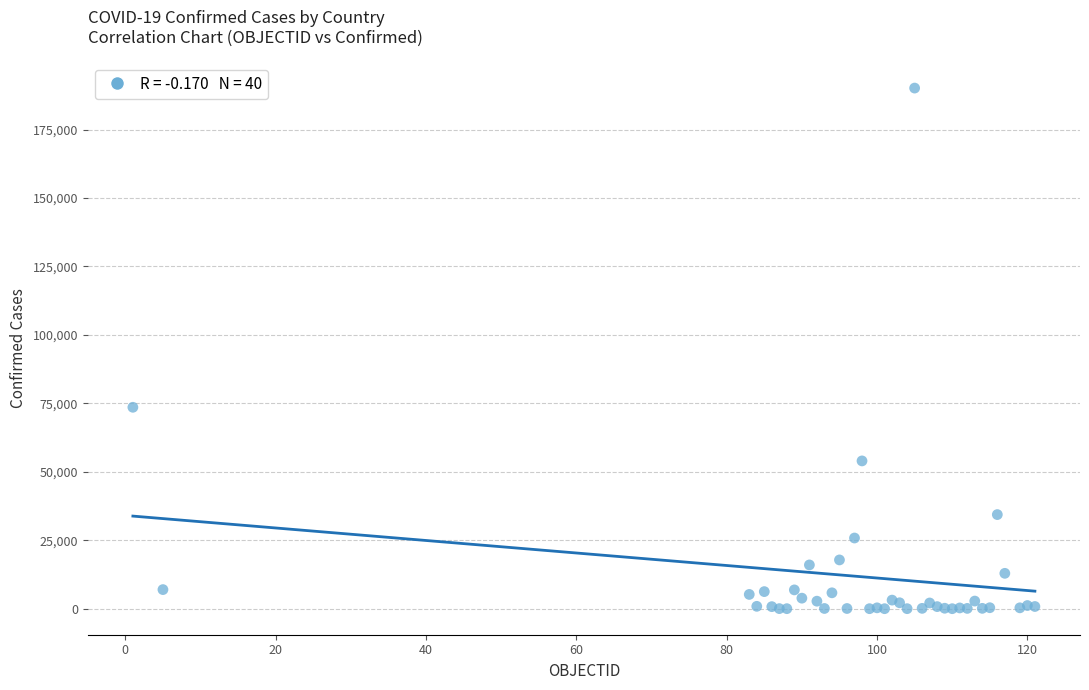

What Y value in the scatter plot is closest to 95076?

73568